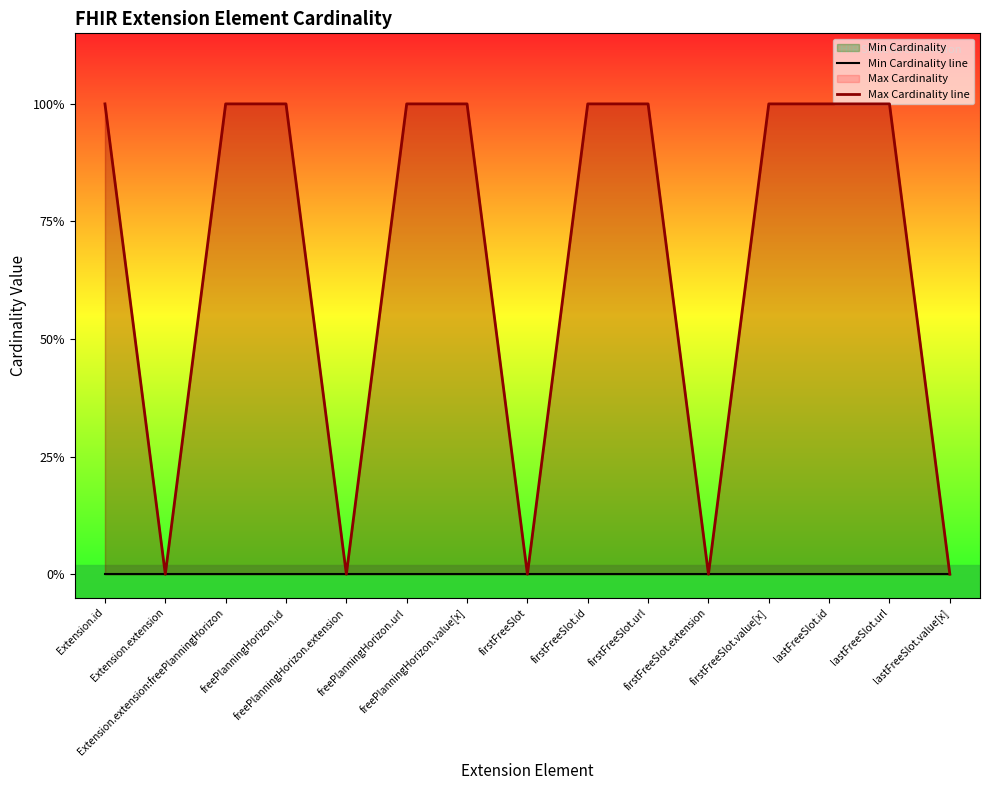

Between firstFreeSlot.id and firstFreeSlot.value[x], which series saw the biggest shift?

Min Cardinality line